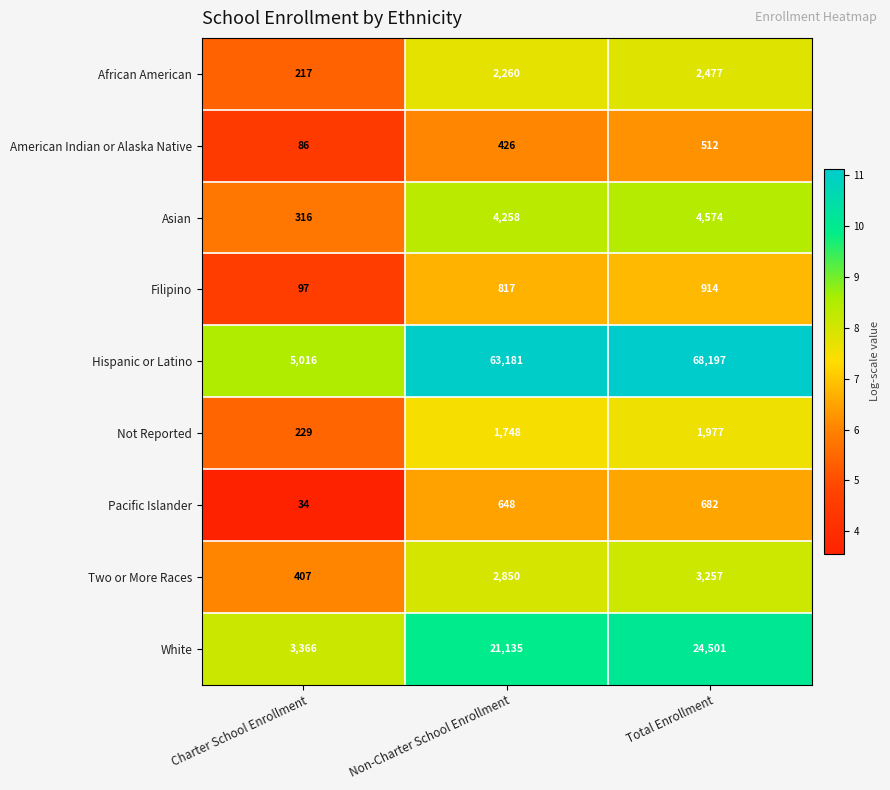

Which series has the largest range (max minus min)?

Hispanic or Latino